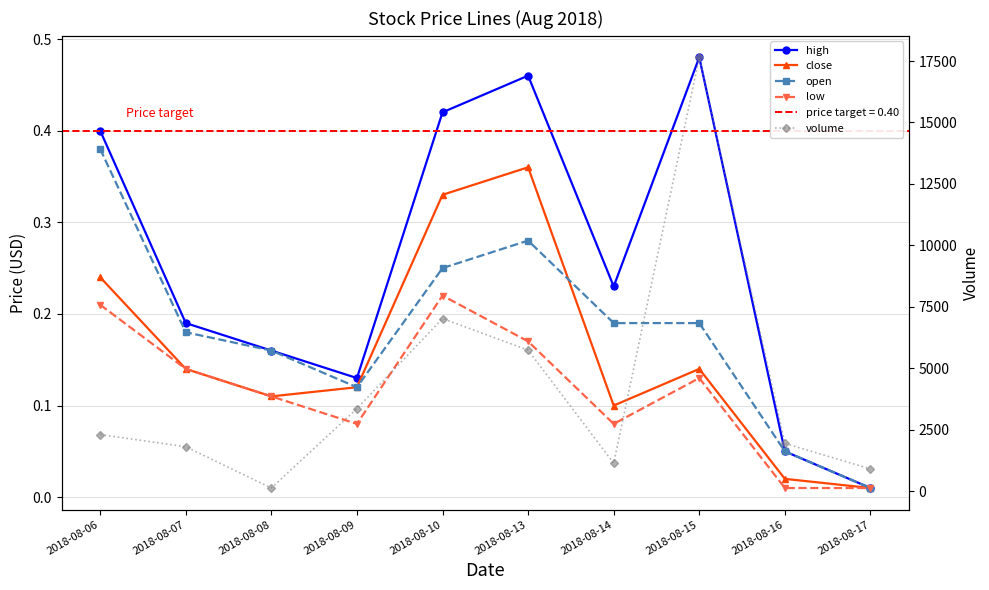

What is the difference between the maximum and second lowest values in the volume series?

16751.0